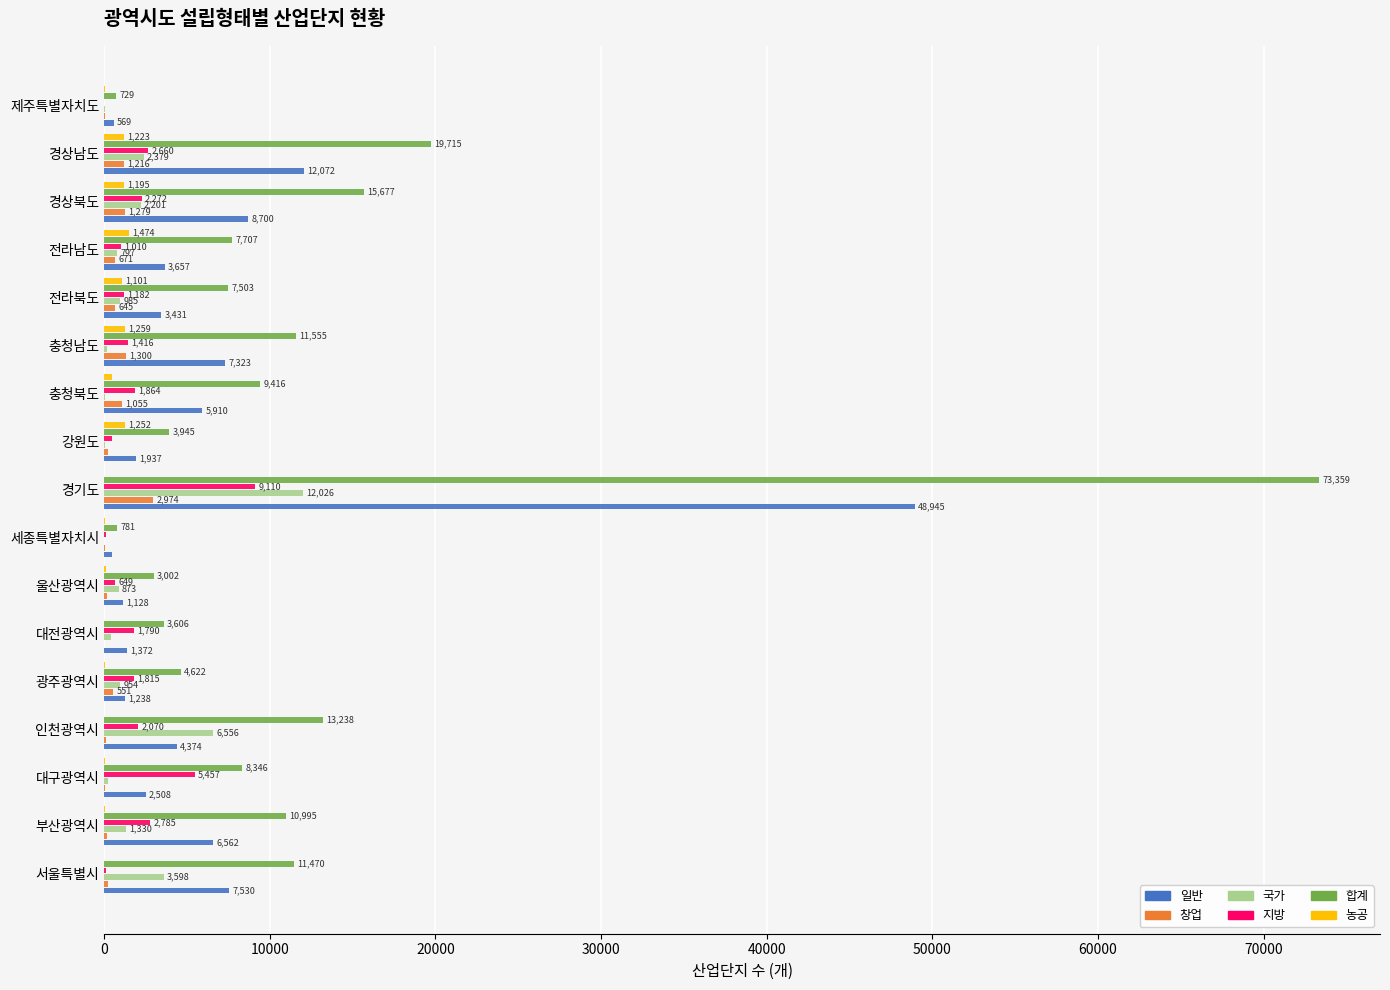

At which label is 국가 closest to 6013?

인천광역시